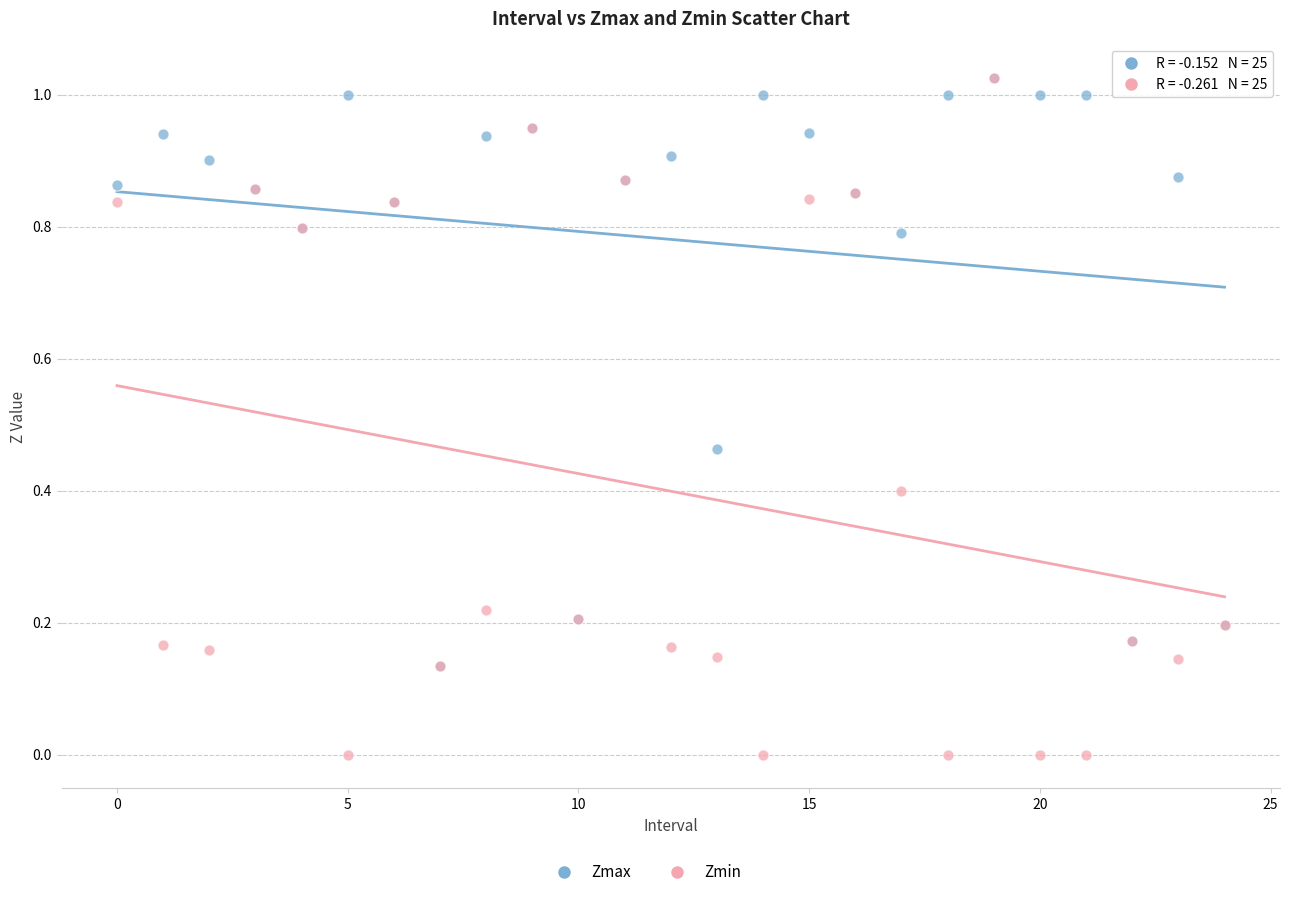

Which series has the widest spread of Y values?

Zmin